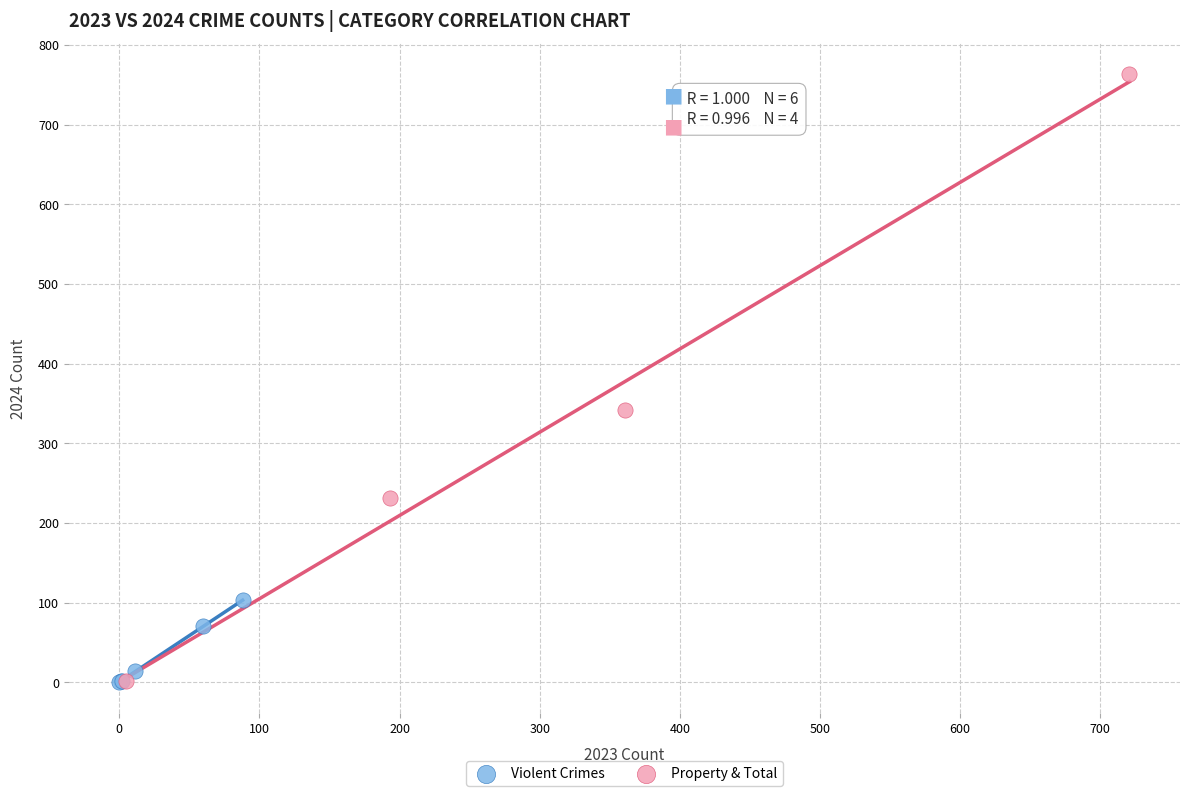

What are all the series names shown in the legend?

Violent Crimes, Property & Total